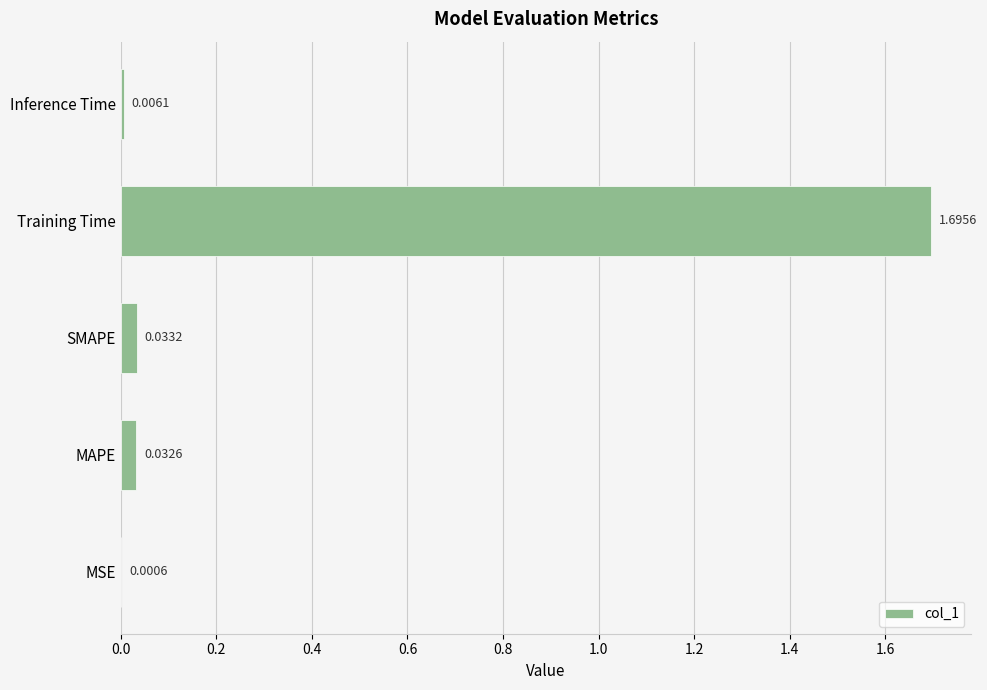

What is the sum of all values?

1.8